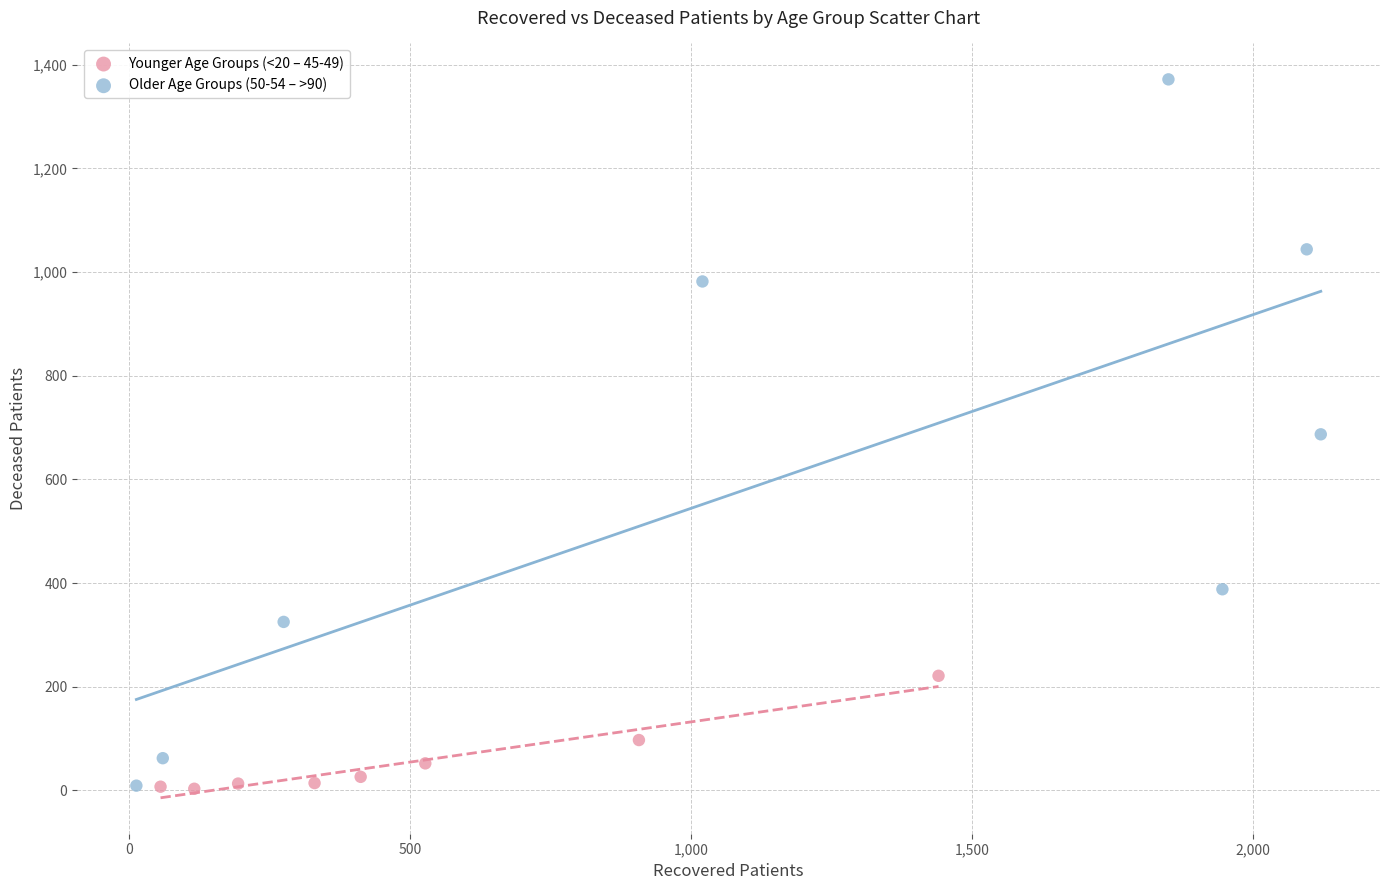

Which series has the widest spread of Y values?

Older Age Groups (50-54 – >90)